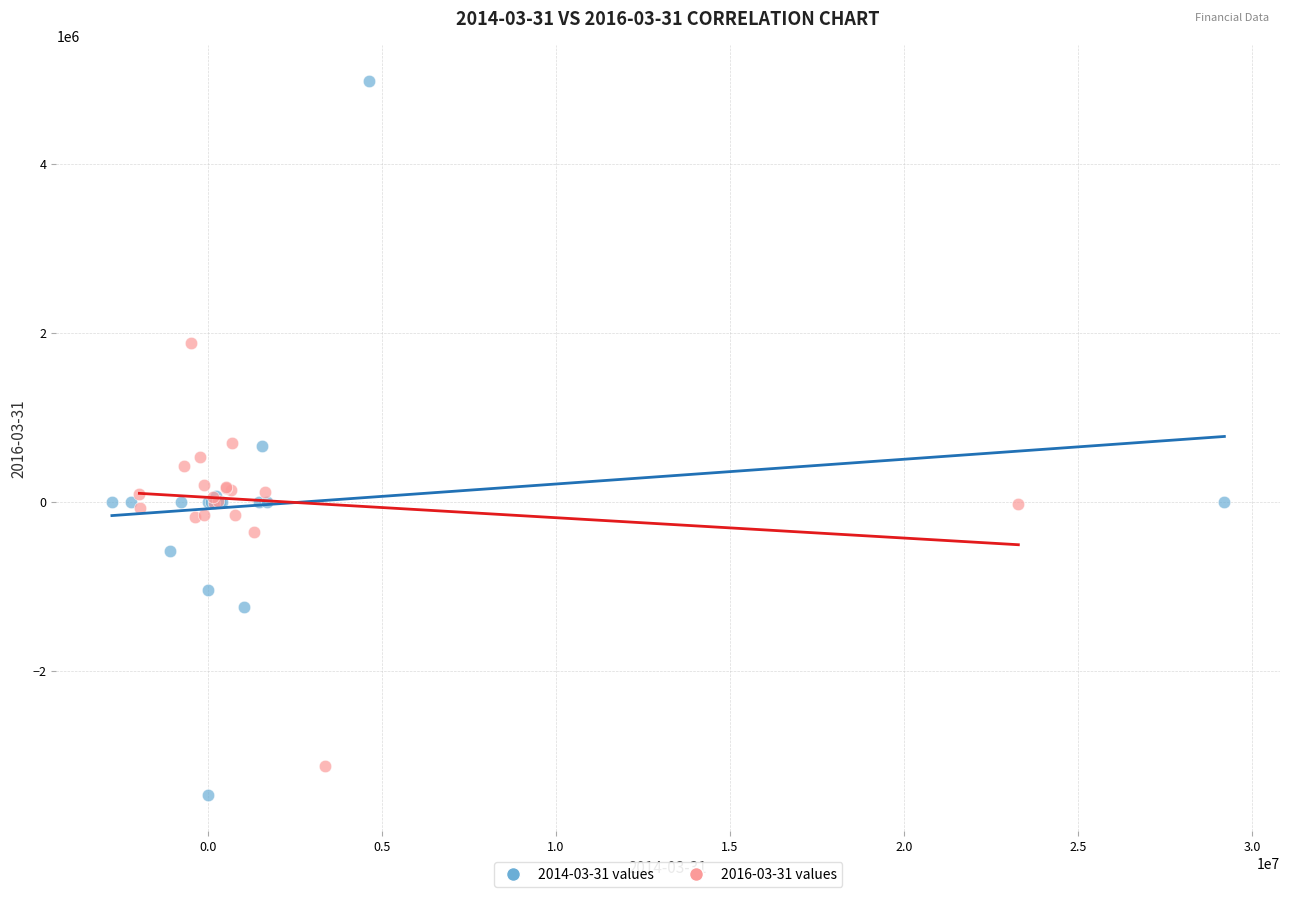

Which series has the largest Y range (max minus min)?

2014-03-31 values